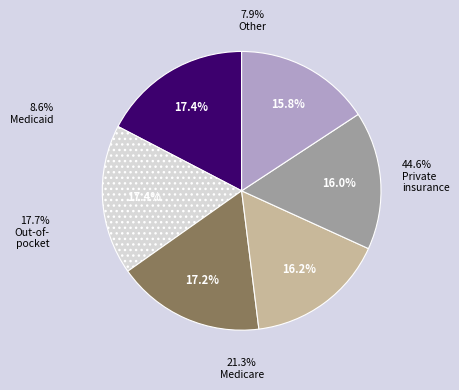

Is 1980-03-19 the majority of the pie?

No